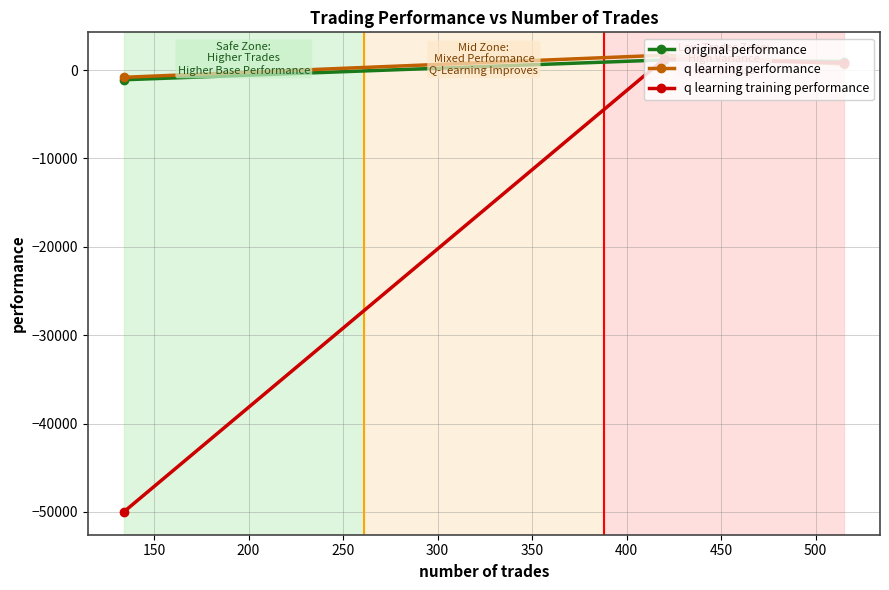

What is the value of the original performance point at the 3rd from the left?

963.2